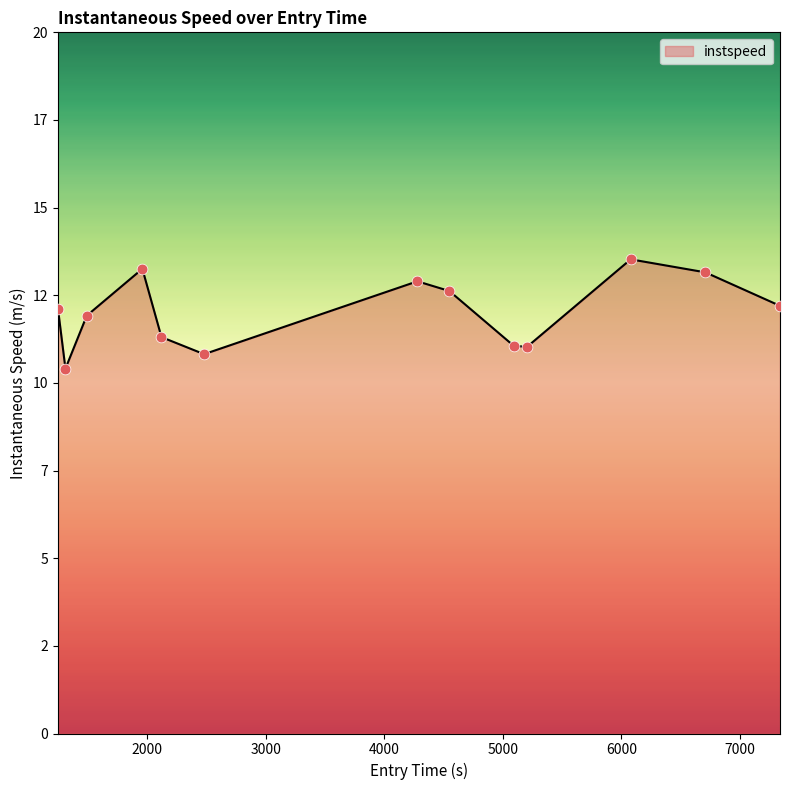

Is this an area chart (filled region under the line)?

Yes